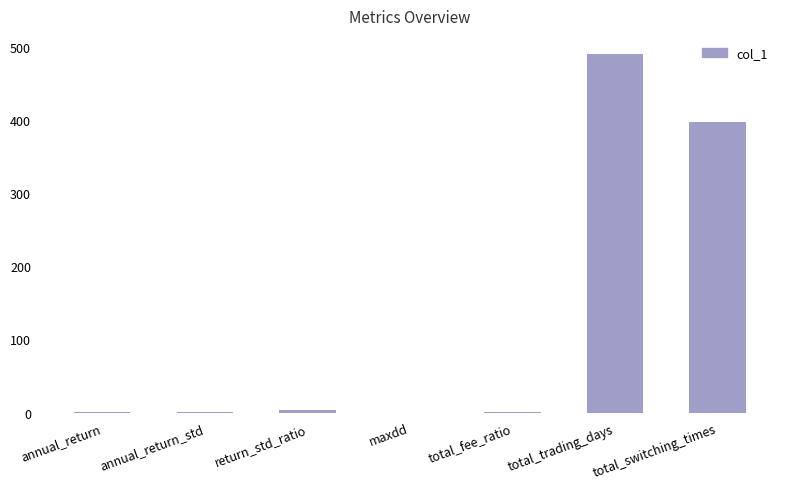

What value does the data have at return_std_ratio?

4.1